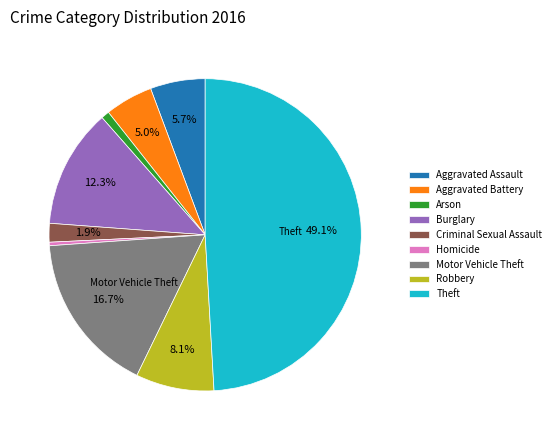

To the nearest percent, what percentage of the pie is Theft?

49%